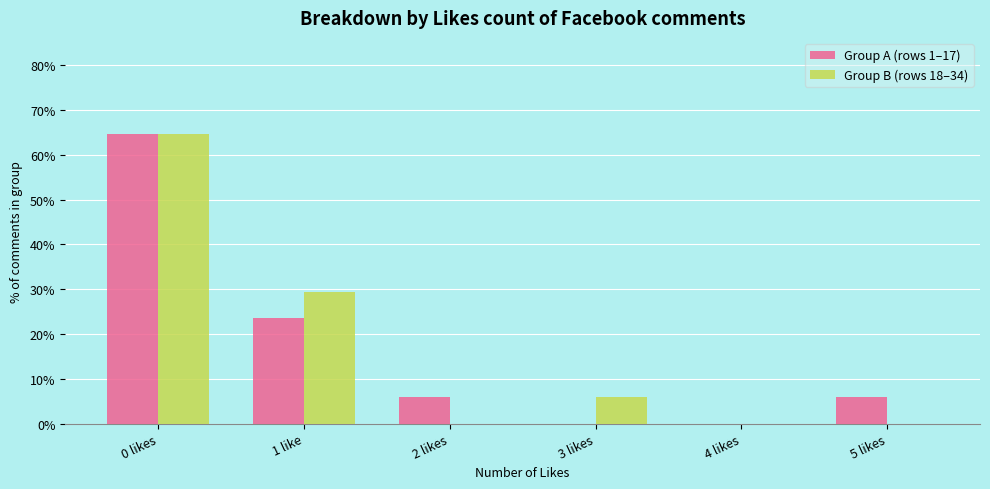

What are all the series names shown in the legend?

Group A (rows 1–17), Group B (rows 18–34)